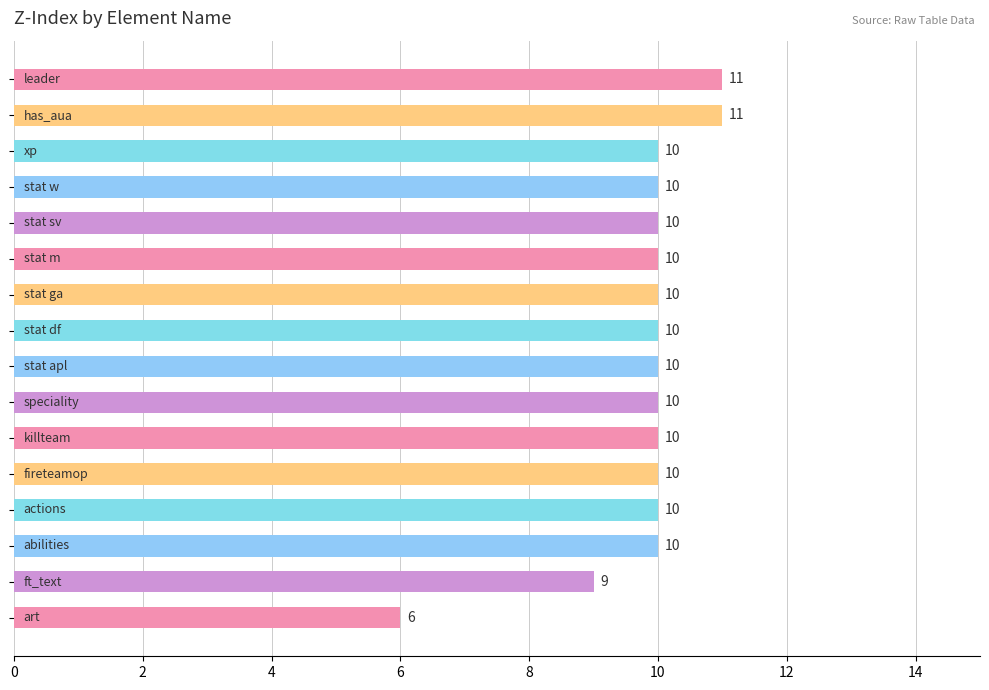

Reading bottom to top, transcribe all the data shown in this chart.

6	9	10	10	10	10	10	10	10	10	10	10	10	10	11	11